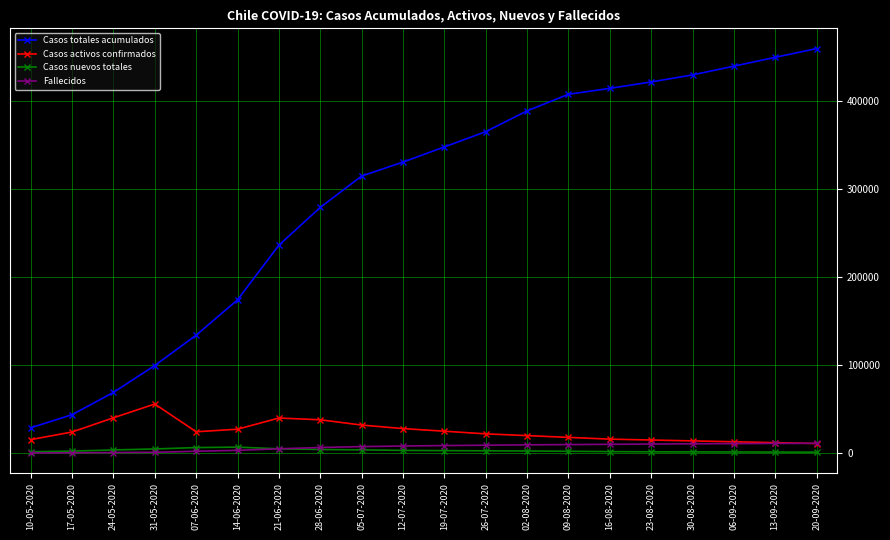

What is the maximum value for Casos totales acumulados?

460000